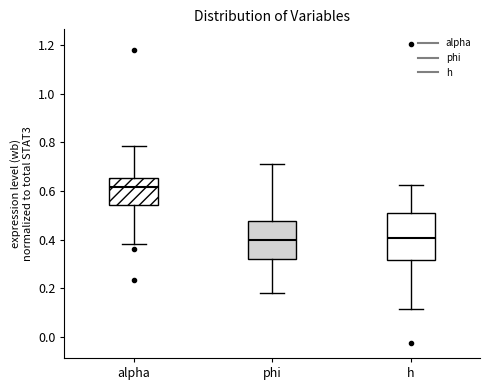

Where is the lower edge of the box for alpha on the y-axis? The values are not printed on the chart, so give them approximately, as read against the axis.

0.54